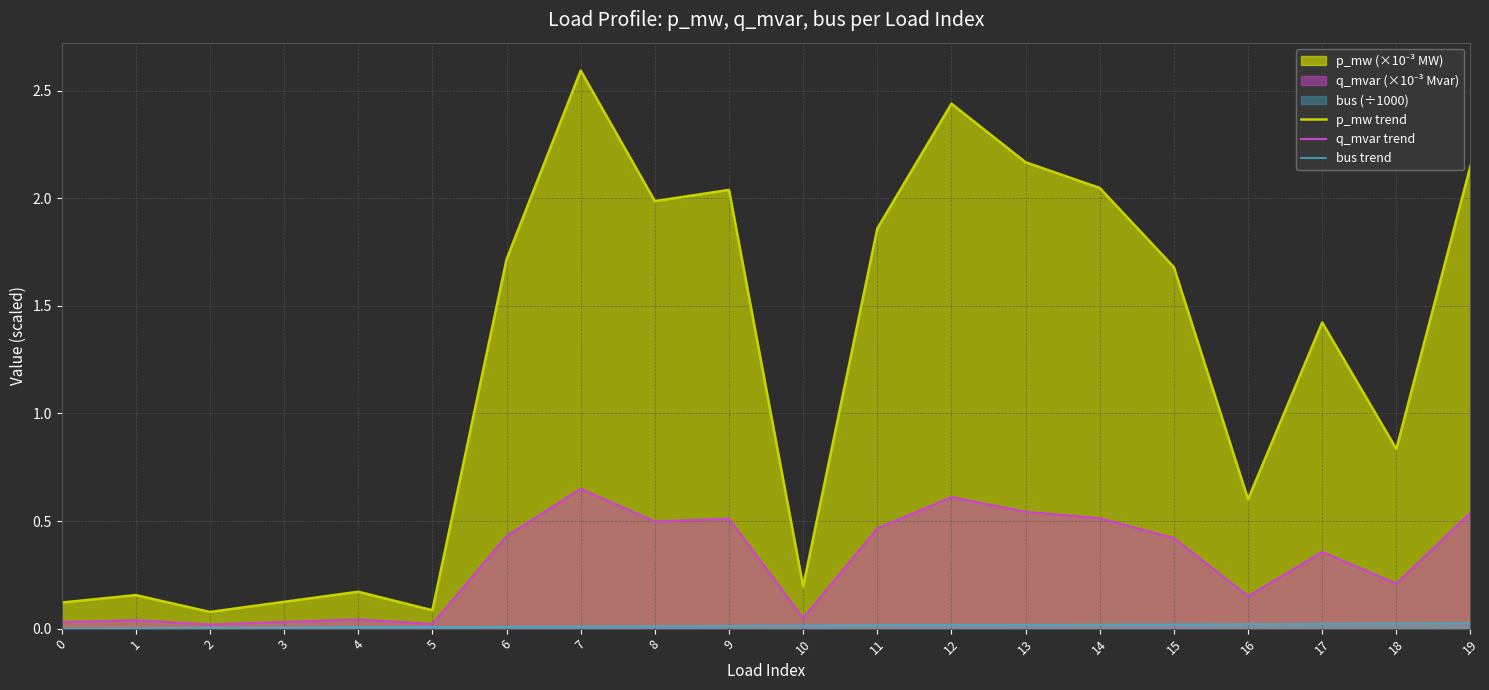

How many lines are shown in the chart?

3